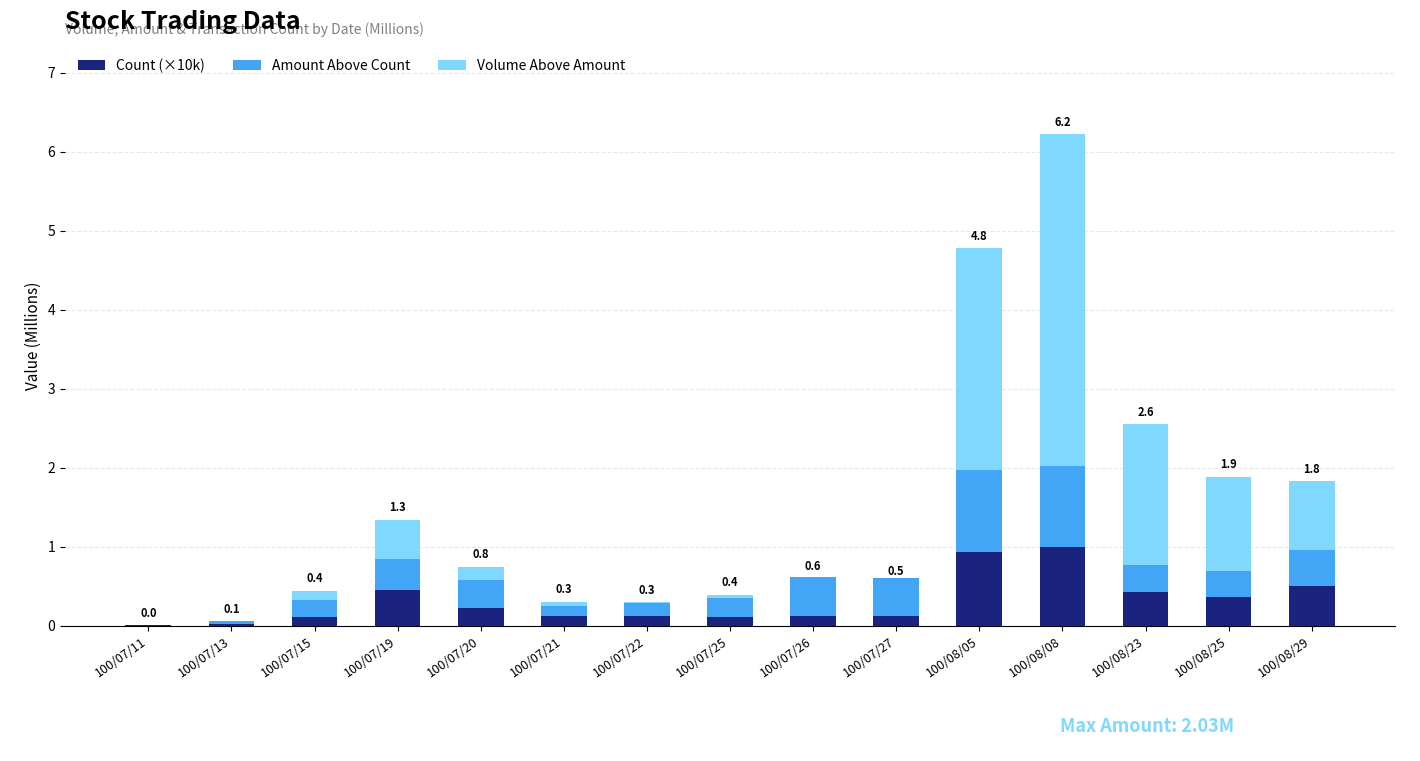

At which category is the sum across all series the highest?

100/08/08